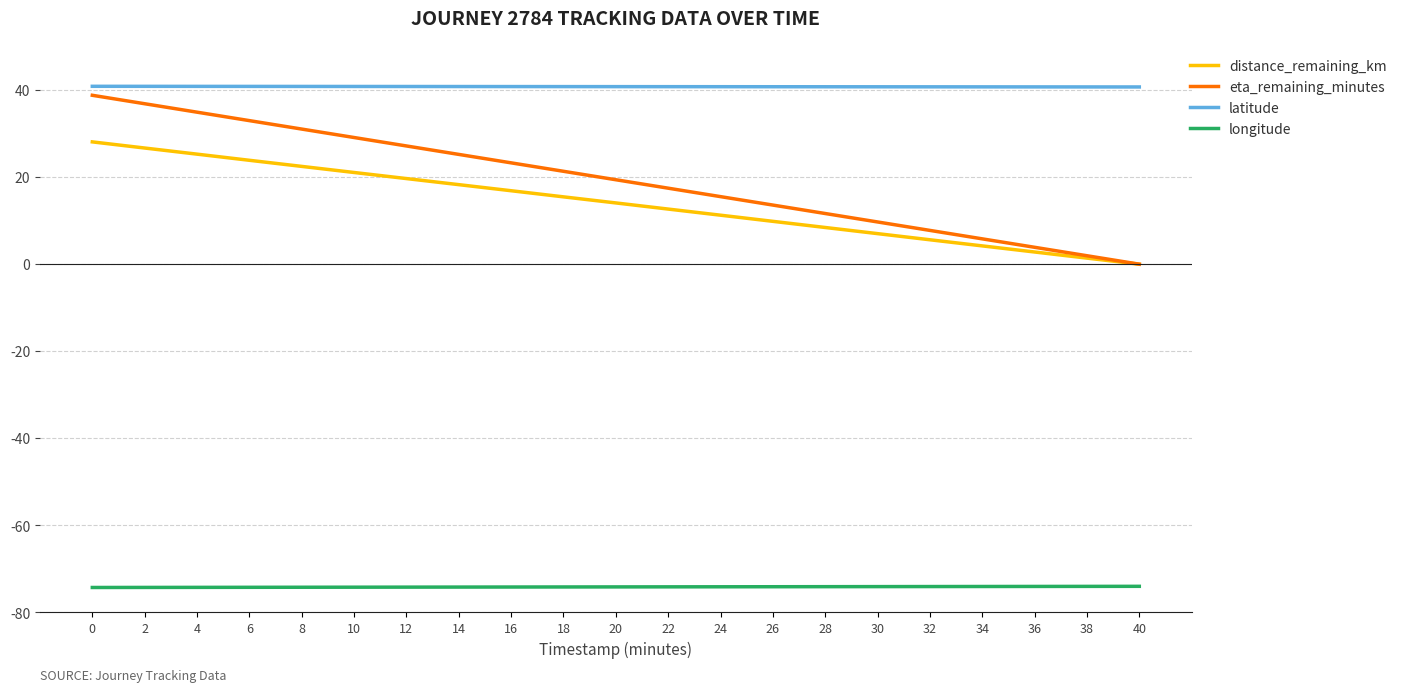

Is the value of longitude at 36 greater than the value of latitude at 28?

No